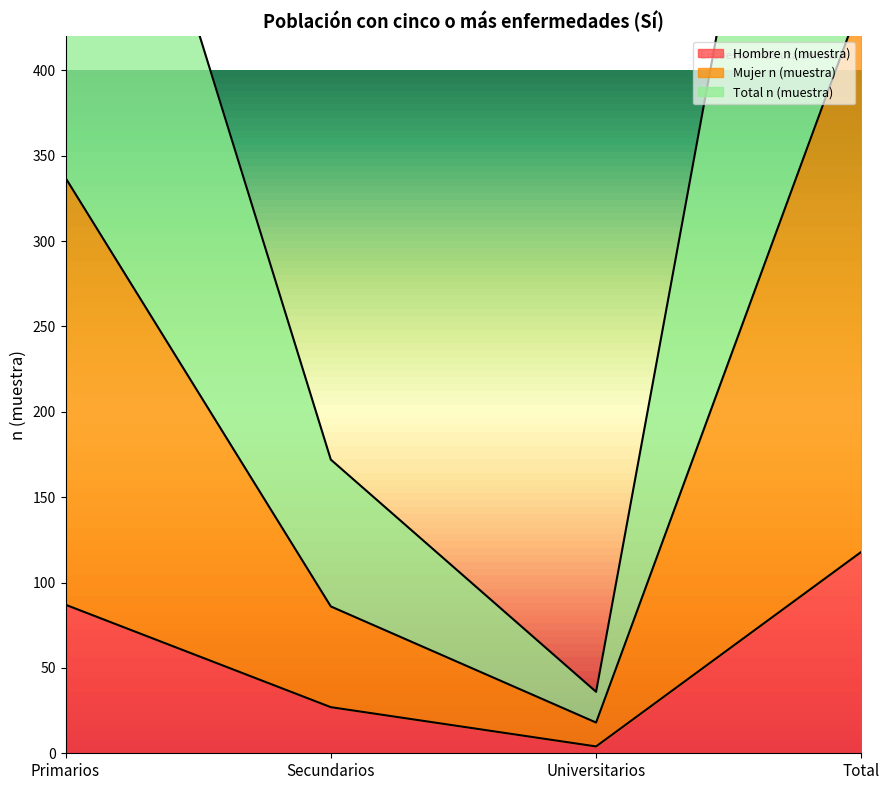

What is the label of the 2nd point from the right?

Universitarios